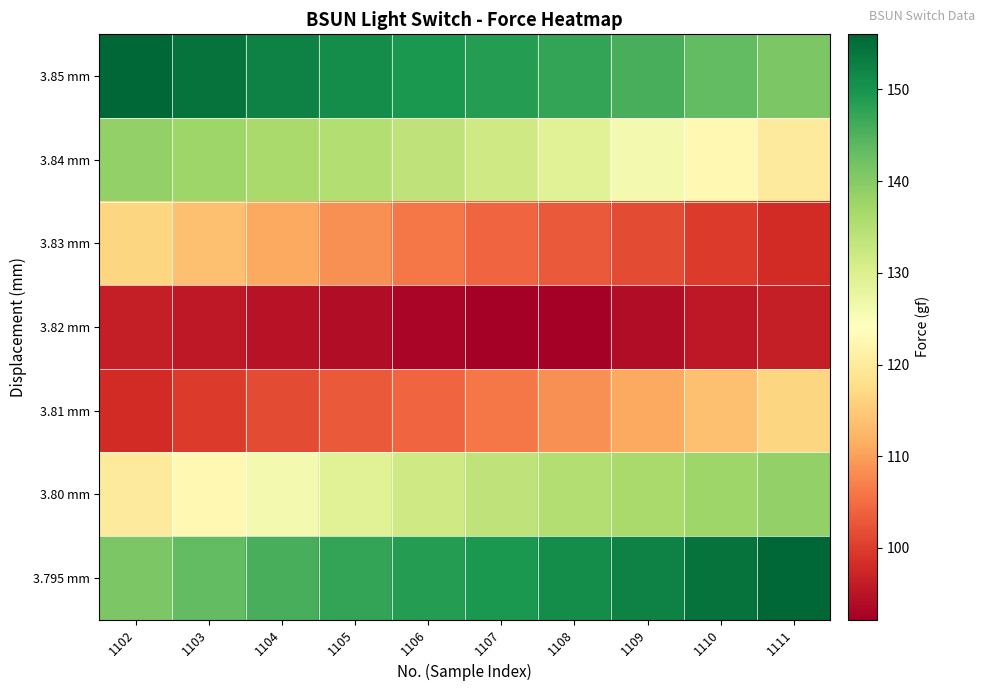

List the series in order of their peak value, highest first.

3.85 mm, 3.795 mm, 3.84 mm, 3.80 mm, 3.83 mm, 3.81 mm, 3.82 mm